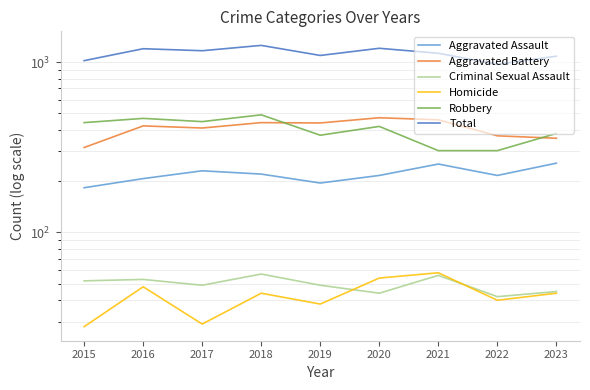

What is the sum of the Aggravated Battery values at 2015 and 2019?

754